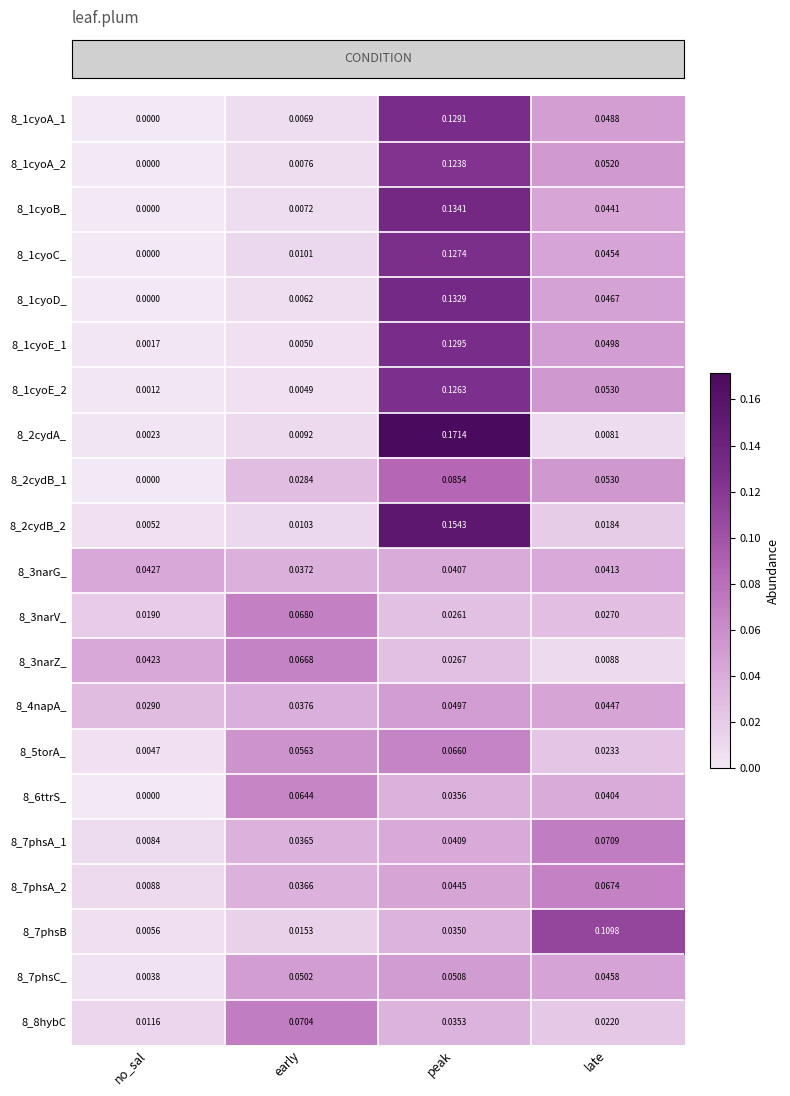

How many series are shown in this chart?

21